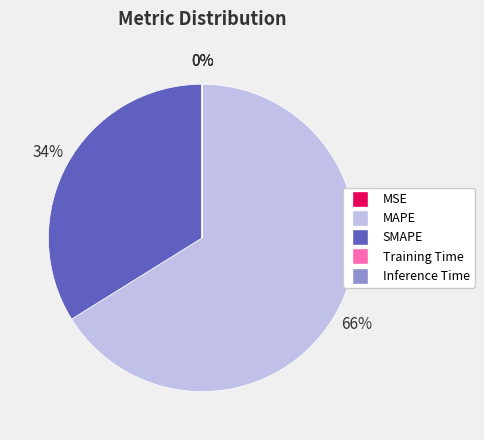

The MAPE slice represents 66% of the pie. True or false?

True